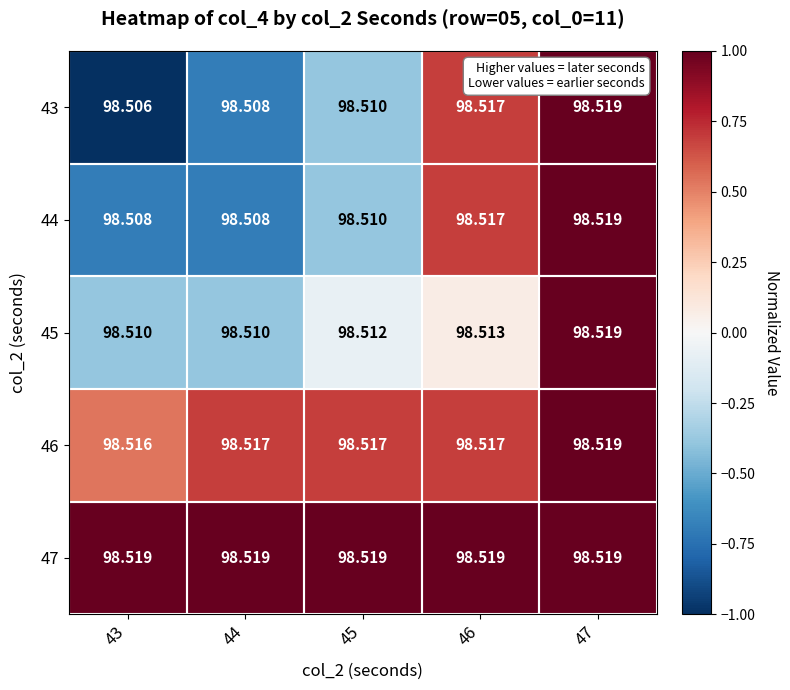

Is the value of 47 at 44 greater than the value of 45 at 44?

Yes